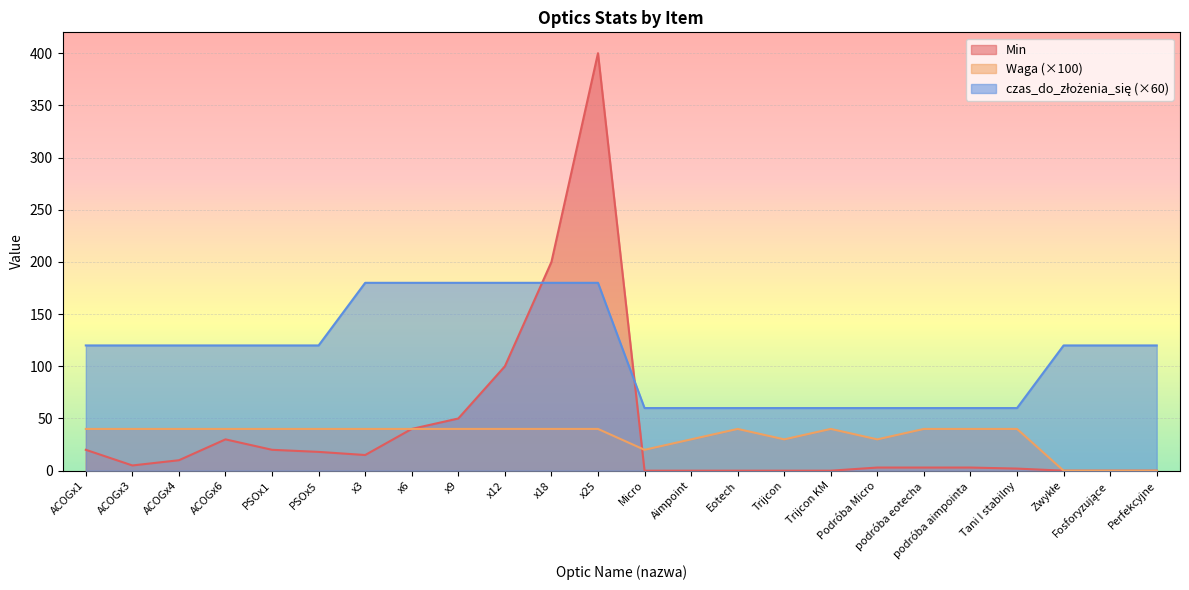

Reading right to left, what are all the values shown in this chart?

Min: Perfekcyjne=0	Fosforyzujące=0	Zwykłe=0	Tani I stabilny=2	podróba aimpointa=3	podróba eotecha=3	Podróba Micro=3	Trijcon KM=0	Trijcon=0	Eotech=0	Aimpoint=0	Micro=0	x25=400	x18=200	x12=100	x9=50	x6=40	x3=15	PSOx5=18	PSOx1=20	ACOGx6=30	ACOGx4=10	ACOGx3=5	ACOGx1=20
Waga: Perfekcyjne=0	Fosforyzujące=0	Zwykłe=0	Tani I stabilny=40	podróba aimpointa=40	podróba eotecha=40	Podróba Micro=30	Trijcon KM=40	Trijcon=30	Eotech=40	Aimpoint=30	Micro=20	x25=40	x18=40	x12=40	x9=40	x6=40	x3=40	PSOx5=40	PSOx1=40	ACOGx6=40	ACOGx4=40	ACOGx3=40	ACOGx1=40
czas_do_złożenia_się: Perfekcyjne=120	Fosforyzujące=120	Zwykłe=120	Tani I stabilny=60	podróba aimpointa=60	podróba eotecha=60	Podróba Micro=60	Trijcon KM=60	Trijcon=60	Eotech=60	Aimpoint=60	Micro=60	x25=180	x18=180	x12=180	x9=180	x6=180	x3=180	PSOx5=120	PSOx1=120	ACOGx6=120	ACOGx4=120	ACOGx3=120	ACOGx1=120